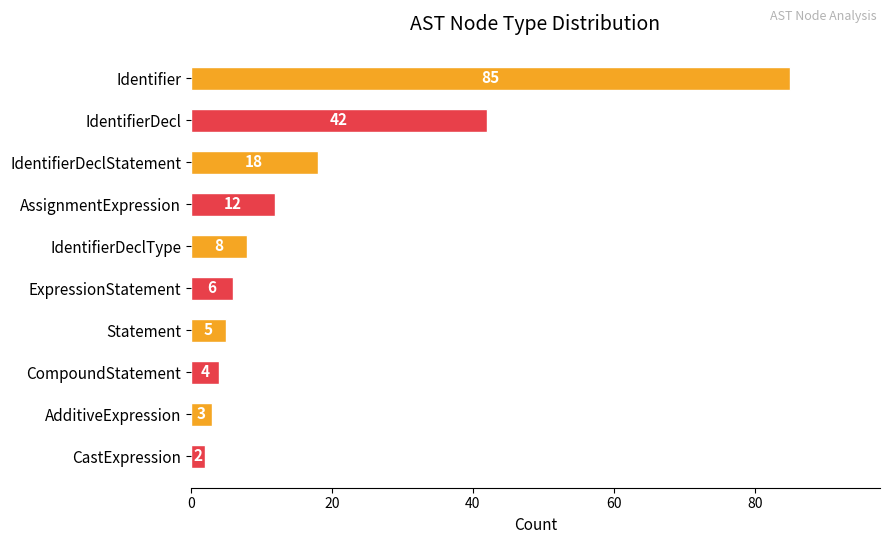

Approximately how many times larger is the value at AssignmentExpression compared to AdditiveExpression?

4.0